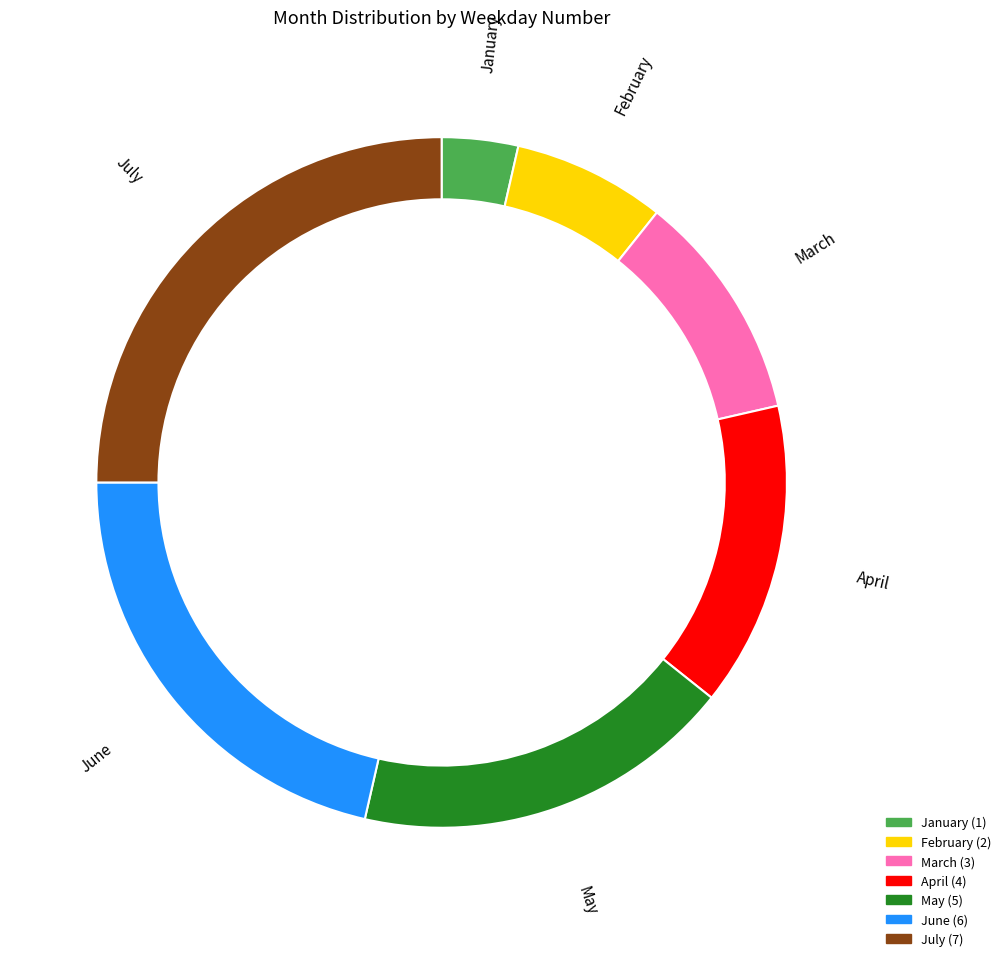

Which slice is the smallest?

January